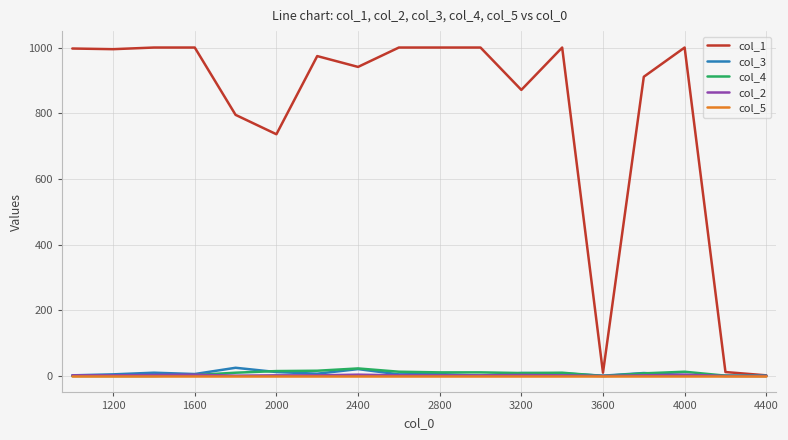

What is the greatest value displayed?

1000